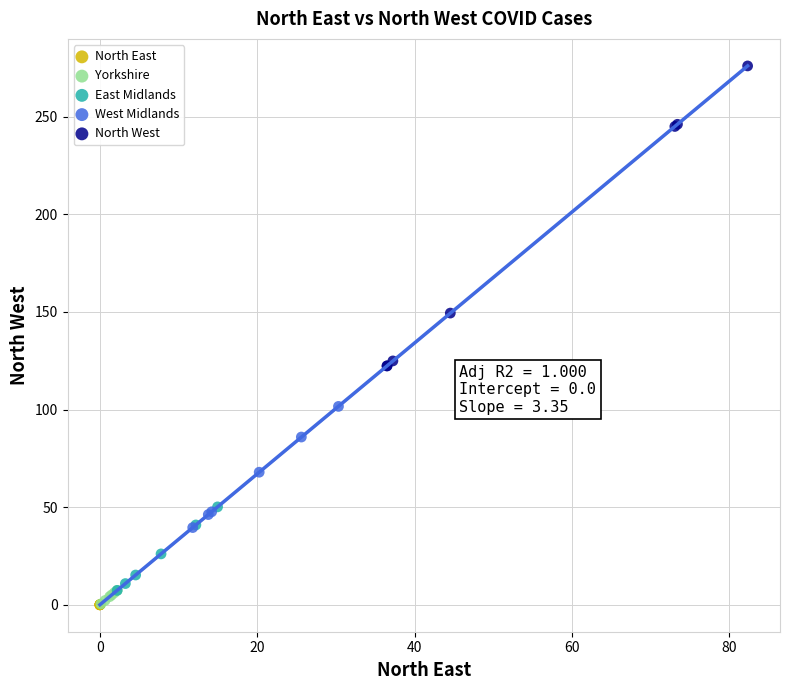

Which series reaches the maximum Y coordinate?

North West